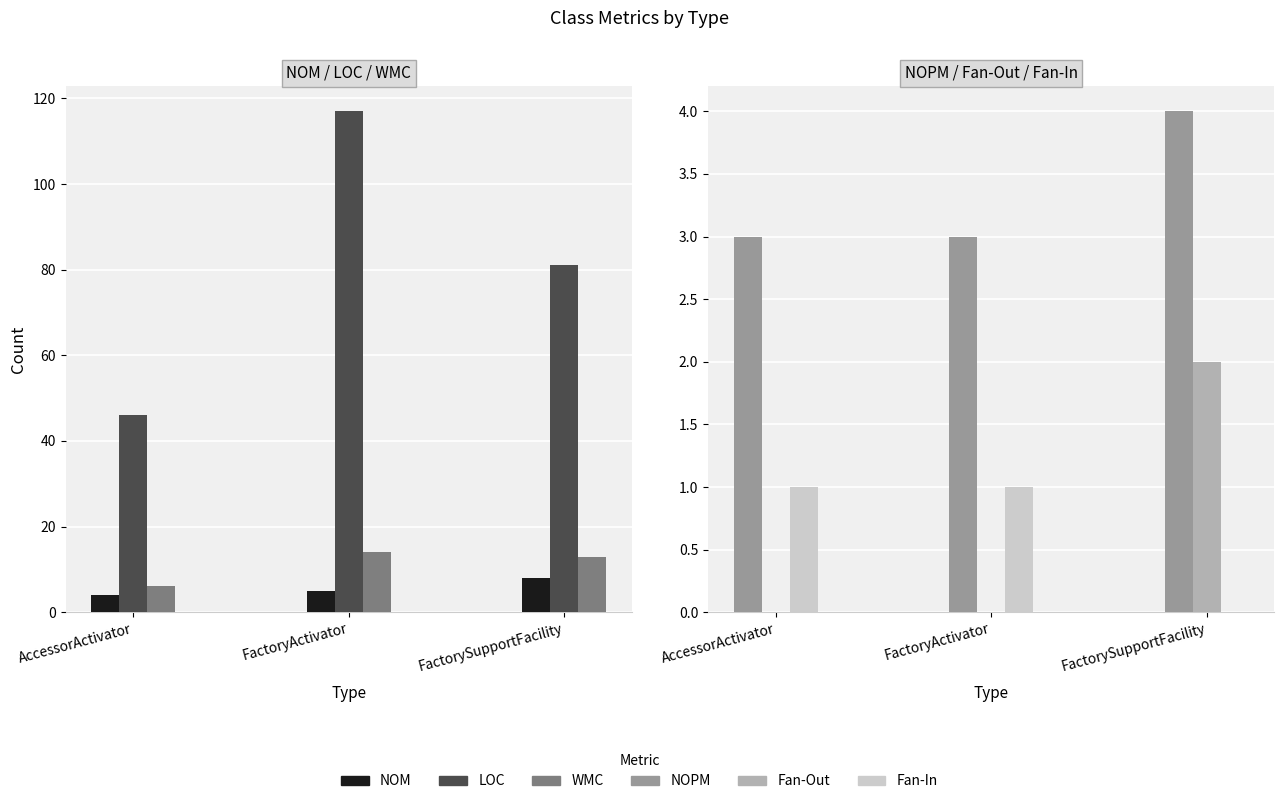

At how many categories does at least one series exceed 32?

3